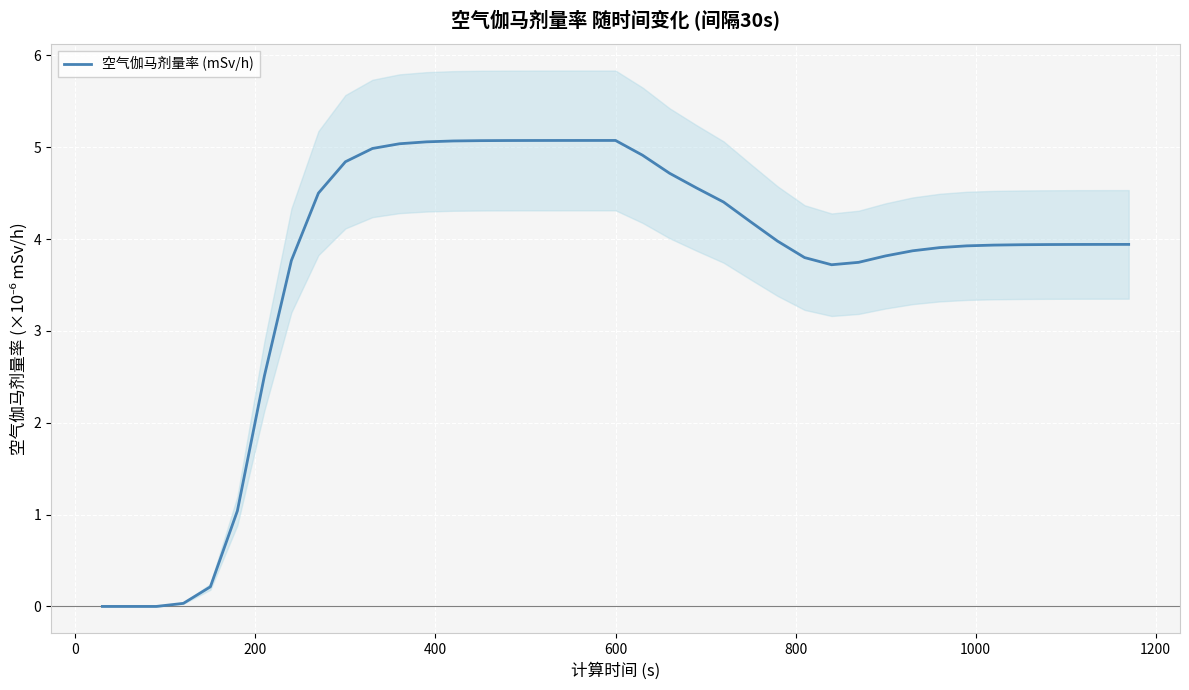

Where is the first local maximum?

600